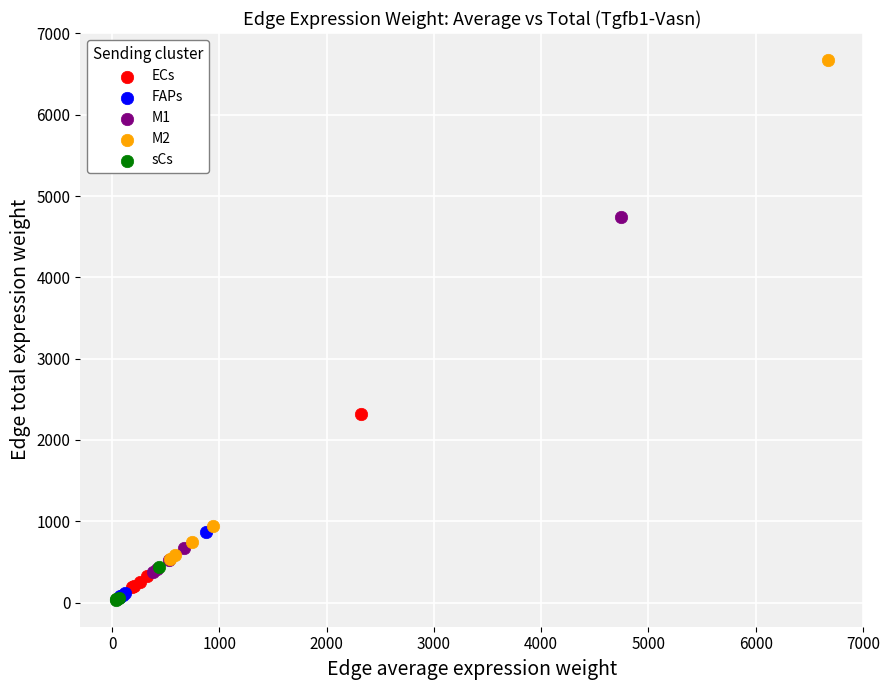

Which series reaches the maximum Y coordinate?

M2